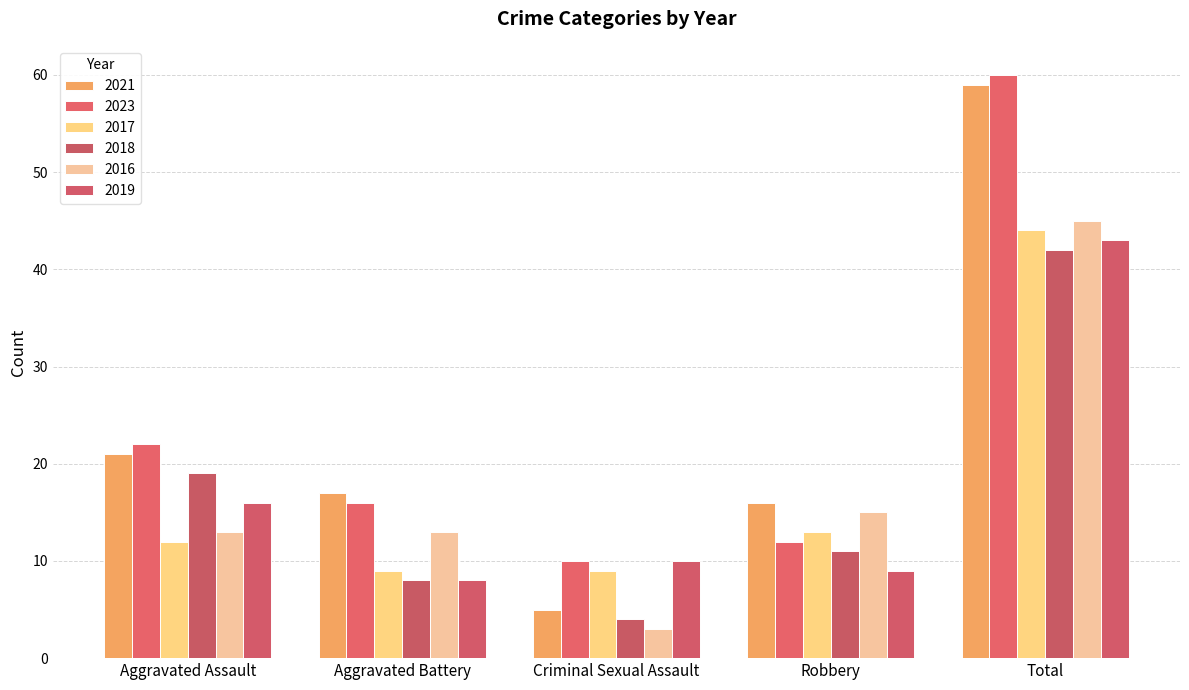

Reading right to left, transcribe all the data shown in this chart.

2021: Total=59	Robbery=16	Criminal Sexual Assault=5	Aggravated Battery=17	Aggravated Assault=21
2023: Total=60	Robbery=12	Criminal Sexual Assault=10	Aggravated Battery=16	Aggravated Assault=22
2017: Total=44	Robbery=13	Criminal Sexual Assault=9	Aggravated Battery=9	Aggravated Assault=12
2018: Total=42	Robbery=11	Criminal Sexual Assault=4	Aggravated Battery=8	Aggravated Assault=19
2016: Total=45	Robbery=15	Criminal Sexual Assault=3	Aggravated Battery=13	Aggravated Assault=13
2019: Total=43	Robbery=9	Criminal Sexual Assault=10	Aggravated Battery=8	Aggravated Assault=16